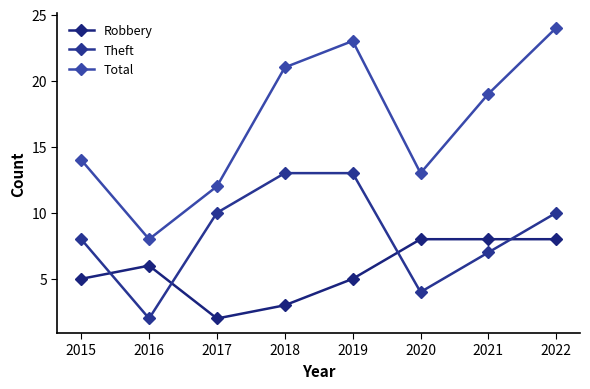

What are all the series names shown in the legend?

Robbery, Theft, Total